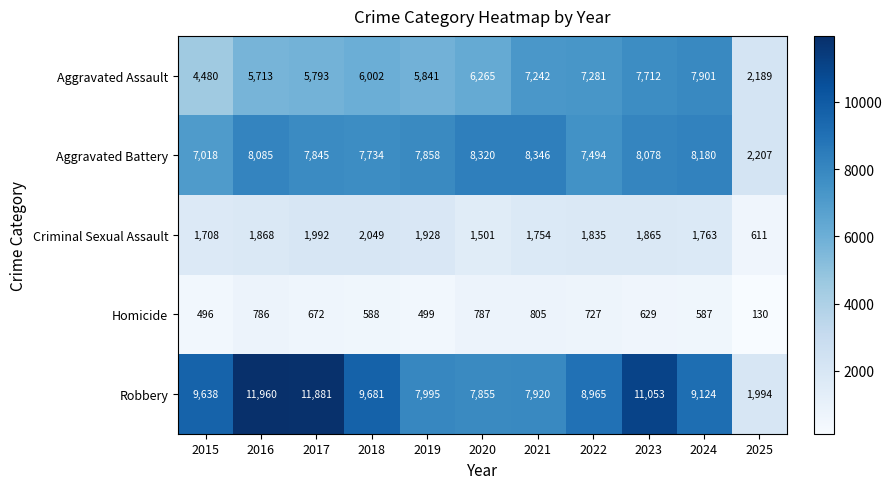

At which category does the chart reach its minimum across all series?

2025